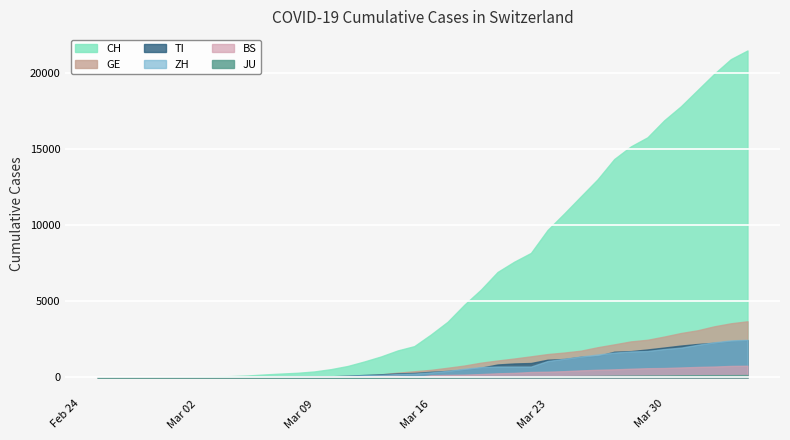

Reading right to left, transcribe all the data shown in this chart.

CH: 2020-04-04=21470	2020-04-03=20900	2020-04-02=19934	2020-04-01=18868	2020-03-31=17801	2020-03-30=16884	2020-03-29=15768	2020-03-28=15170	2020-03-27=14338	2020-03-26=13005	2020-03-25=11891	2020-03-24=10767	2020-03-23=9680	2020-03-22=8173	2020-03-21=7599	2020-03-20=6924	2020-03-19=5765	2020-03-18=4768	2020-03-17=3652	2020-03-16=2818	2020-03-15=2053	2020-03-14=1769	2020-03-13=1374	2020-03-12=1046	2020-03-11=749	2020-03-10=542	2020-03-09=391	2020-03-08=304	2020-03-07=252	2020-03-06=194	2020-03-05=126	2020-03-04=84	2020-03-03=61	2020-03-02=42	2020-03-01=30	2020-02-29=22	2020-02-28=13	2020-02-27=6	2020-02-26=2	2020-02-25=0
GE: 2020-04-04=3685	2020-04-03=3553	2020-04-02=3354	2020-04-01=3094	2020-03-31=2914	2020-03-30=2682	2020-03-29=2472	2020-03-28=2365	2020-03-27=2169	2020-03-26=1981	2020-03-25=1755	2020-03-24=1632	2020-03-23=1532	2020-03-22=1383	2020-03-21=1241	2020-03-20=1110	2020-03-19=967	2020-03-18=778	2020-03-17=633	2020-03-16=497	2020-03-15=403	2020-03-14=310	2020-03-13=197	2020-03-12=123	2020-03-11=91	2020-03-10=75	2020-03-09=50	2020-03-08=40	2020-03-07=32	2020-03-06=21	2020-03-05=17	2020-03-04=14	2020-03-03=14	2020-03-02=11	2020-03-01=10	2020-02-29=7	2020-02-28=4	2020-02-27=1	2020-02-26=1	2020-02-25=0
TI: 2020-04-04=2442	2020-04-03=2377	2020-04-02=2271	2020-04-01=2195	2020-03-31=2091	2020-03-30=1962	2020-03-29=1837	2020-03-28=1727	2020-03-27=1688	2020-03-26=1401	2020-03-25=1354	2020-03-24=1209	2020-03-23=1162	2020-03-22=945	2020-03-21=916	2020-03-20=849	2020-03-19=638	2020-03-18=511	2020-03-17=426	2020-03-16=368	2020-03-15=293	2020-03-14=265	2020-03-13=206	2020-03-12=163	2020-03-11=108	2020-03-10=75	2020-03-09=61	2020-03-08=49	2020-03-07=41	2020-03-06=28	2020-03-05=25	2020-03-04=13	2020-03-03=8	2020-03-02=4	2020-03-01=2	2020-02-29=2	2020-02-28=1	2020-02-27=1	2020-02-26=1	2020-02-25=0
ZH: 2020-04-04=2467	2020-04-03=2434	2020-04-02=2306	2020-04-01=2142	2020-03-31=1953	2020-03-30=1862	2020-03-29=1736	2020-03-28=1704	2020-03-27=1630	2020-03-26=1503	2020-03-25=1371	2020-03-24=1224	2020-03-23=1076	2020-03-22=712	2020-03-21=712	2020-03-20=712	2020-03-19=680	2020-03-18=569	2020-03-17=430	2020-03-16=327	2020-03-15=251	2020-03-14=219	2020-03-13=164	2020-03-12=141	2020-03-11=102	2020-03-10=63	2020-03-09=50	2020-03-08=41	2020-03-07=35	2020-03-06=30	2020-03-05=24	2020-03-04=16	2020-03-03=14	2020-03-02=11	2020-03-01=7	2020-02-29=6	2020-02-28=2	2020-02-27=2	2020-02-26=0	2020-02-25=0
BS: 2020-04-04=767	2020-04-03=754	2020-04-02=714	2020-04-01=687	2020-03-31=653	2020-03-30=617	2020-03-29=605	2020-03-28=569	2020-03-27=530	2020-03-26=501	2020-03-25=462	2020-03-24=410	2020-03-23=374	2020-03-22=356	2020-03-21=297	2020-03-20=270	2020-03-19=220	2020-03-18=181	2020-03-17=164	2020-03-16=143	2020-03-15=0	2020-03-14=100	2020-03-13=92	2020-03-12=73	2020-03-11=49	2020-03-10=33	2020-03-09=28	2020-03-08=24	2020-03-07=21	2020-03-06=15	2020-03-05=8	2020-03-04=3	2020-03-03=3	2020-03-02=1	2020-03-01=1	2020-02-29=1	2020-02-28=1	2020-02-27=1	2020-02-26=0	2020-02-25=0
JU: 2020-04-04=154	2020-04-03=149	2020-04-02=149	2020-04-01=145	2020-03-31=140	2020-03-30=128	2020-03-29=127	2020-03-28=119	2020-03-27=114	2020-03-26=100	2020-03-25=92	2020-03-24=82	2020-03-23=69	2020-03-22=61	2020-03-21=54	2020-03-20=44	2020-03-19=36	2020-03-18=32	2020-03-17=29	2020-03-16=25	2020-03-15=19	2020-03-14=18	2020-03-13=17	2020-03-12=12	2020-03-11=7	2020-03-10=7	2020-03-09=7	2020-03-08=5	2020-03-07=5	2020-03-06=4	2020-03-05=4	2020-03-04=2	2020-03-03=2	2020-03-02=1	2020-03-01=1	2020-02-29=1	2020-02-28=1	2020-02-27=1	2020-02-26=0	2020-02-25=0